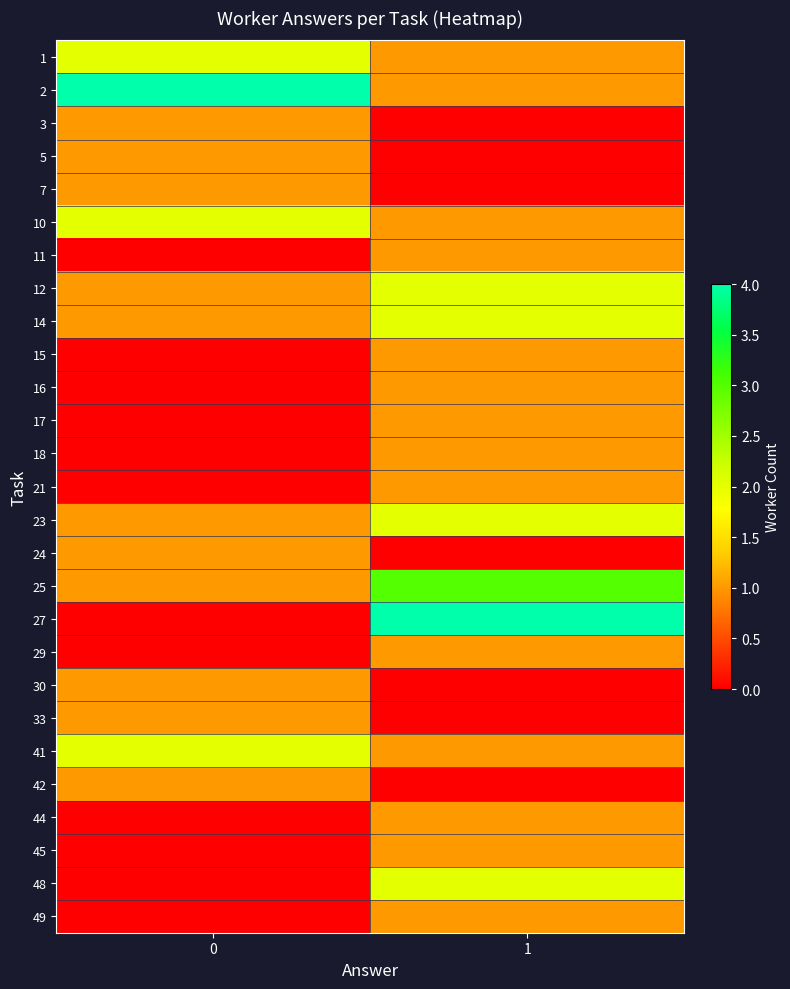

Rank the series by their maximum value, from highest to lowest.

2, 27, 25, 1, 10, 12, 14, 23, 41, 48, 3, 5, 7, 11, 15, 16, 17, 18, 21, 24, 29, 30, 33, 42, 44, 45, 49